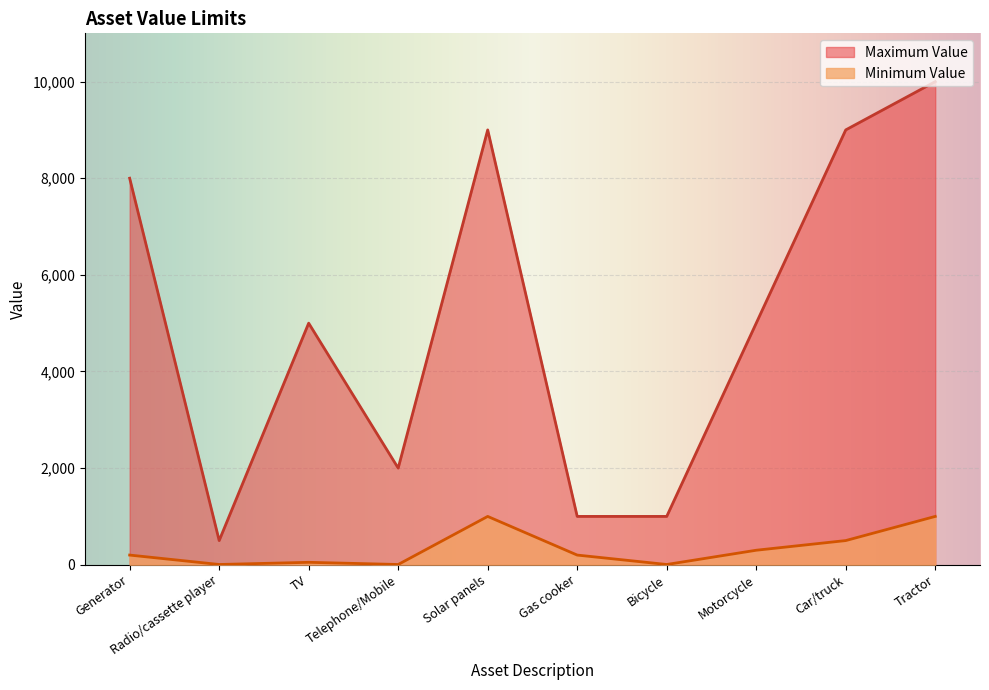

At which label does Minimum Value first exceed 200?

Solar panels